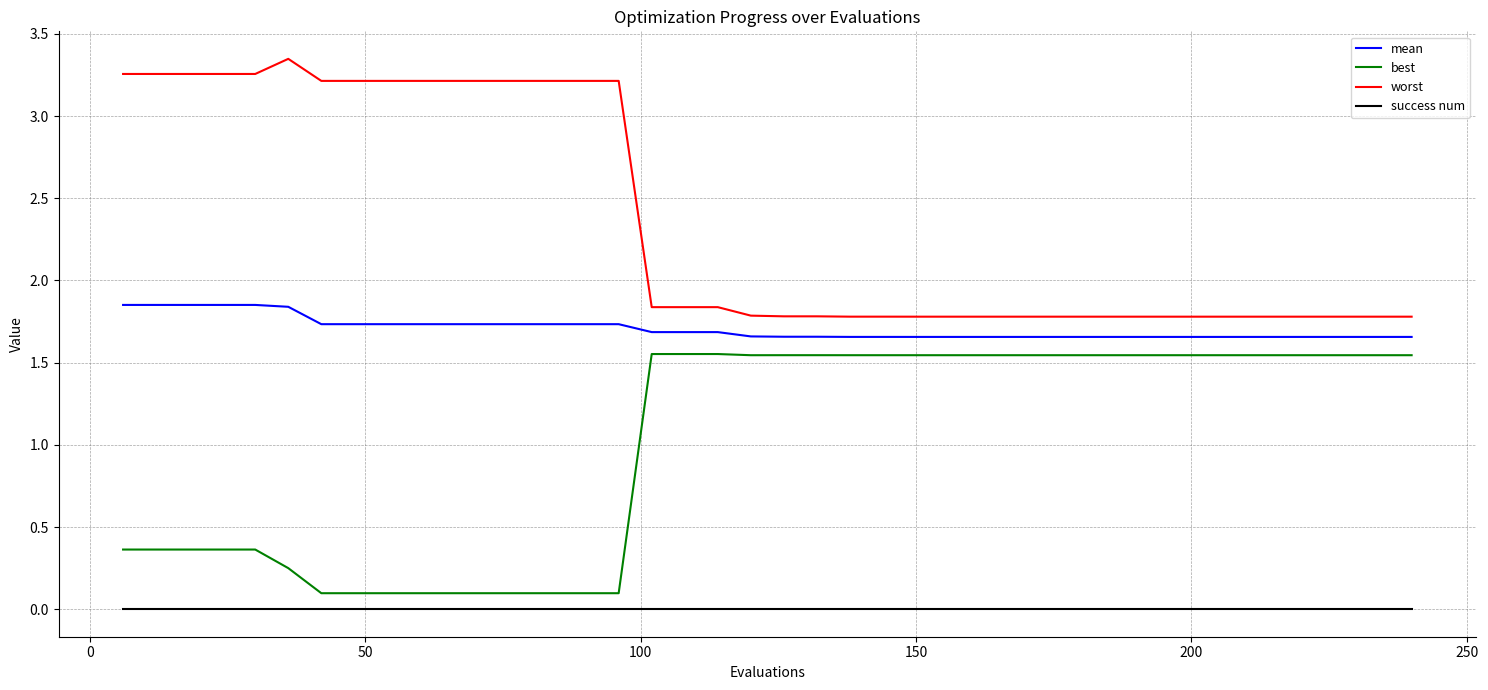

True or false: worst and mean cross at least once.

False